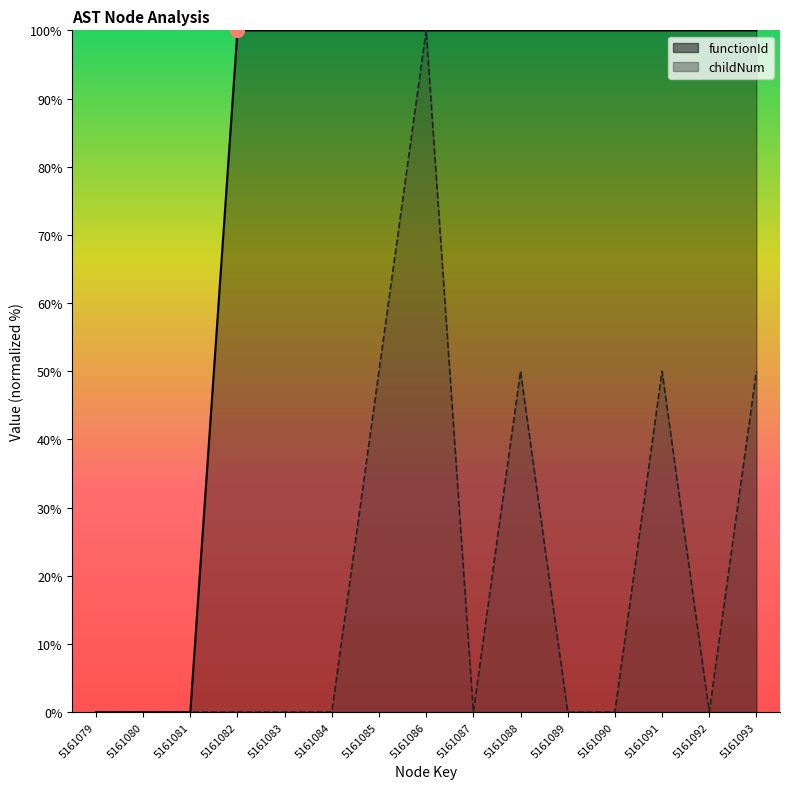

Is it true that functionId equals 64 at 5161084?

False